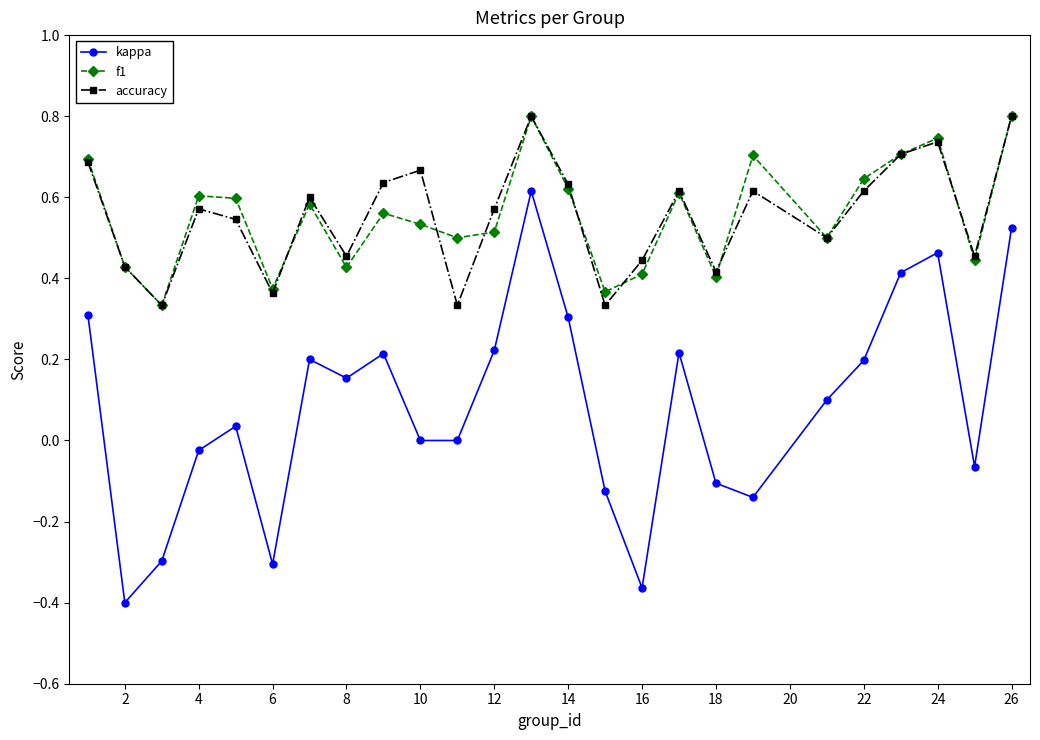

What is the maximum value for accuracy?

0.8